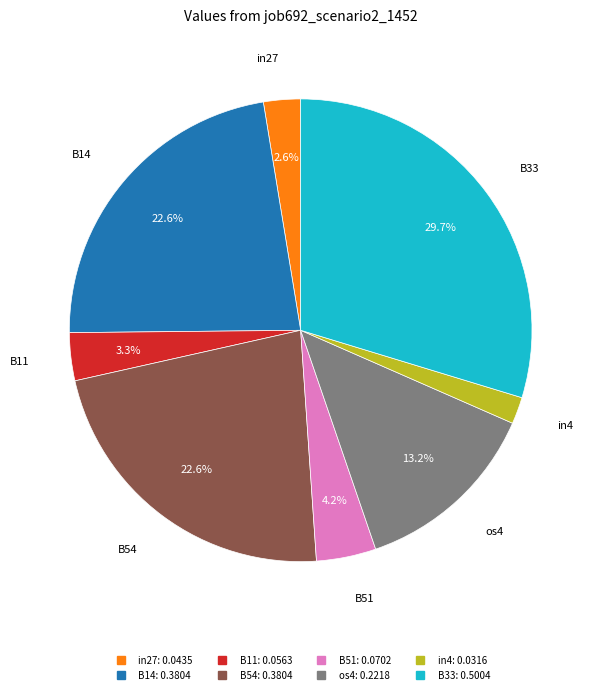

Is there any slice that represents more than half of the pie?

No